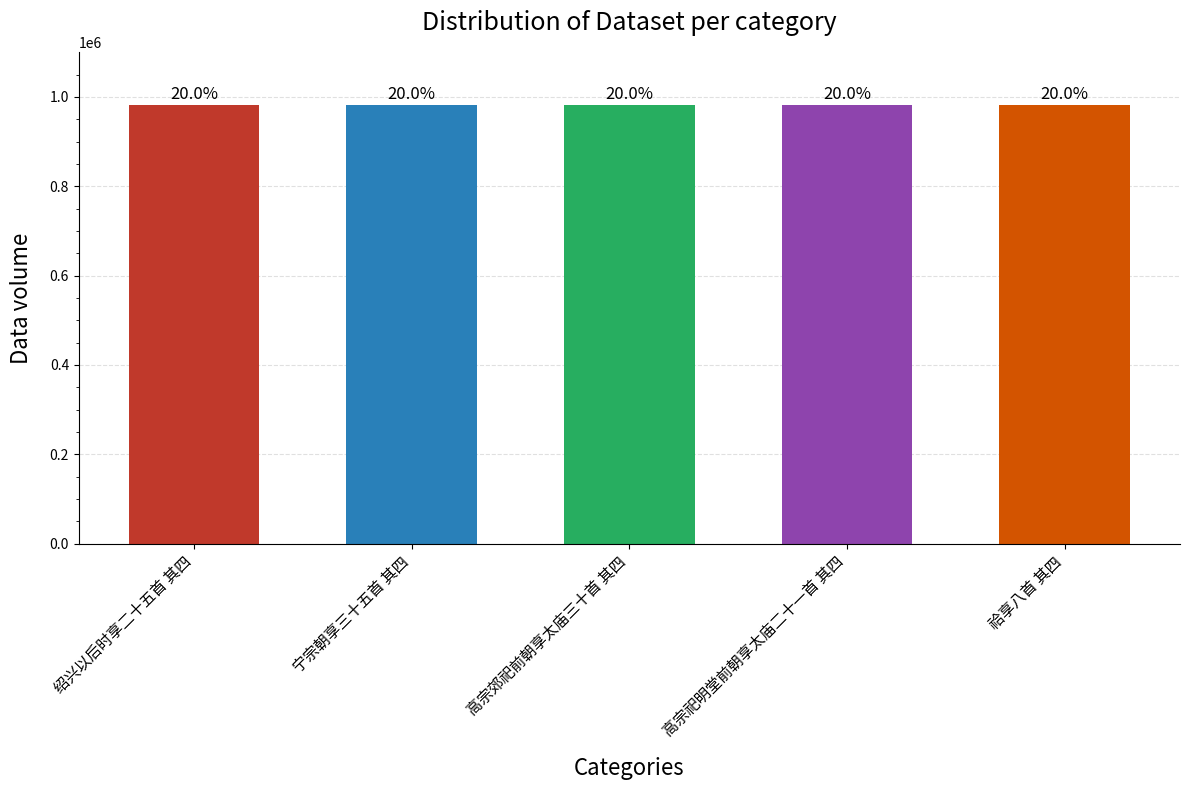

What is the label of the 5th bar from the right?

绍兴以后时享二十五首 其四